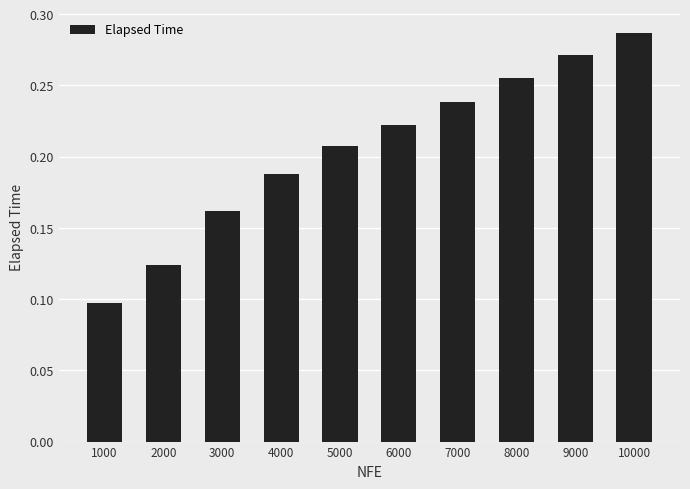

Is it true that the value at 7000 is 0.1?

False